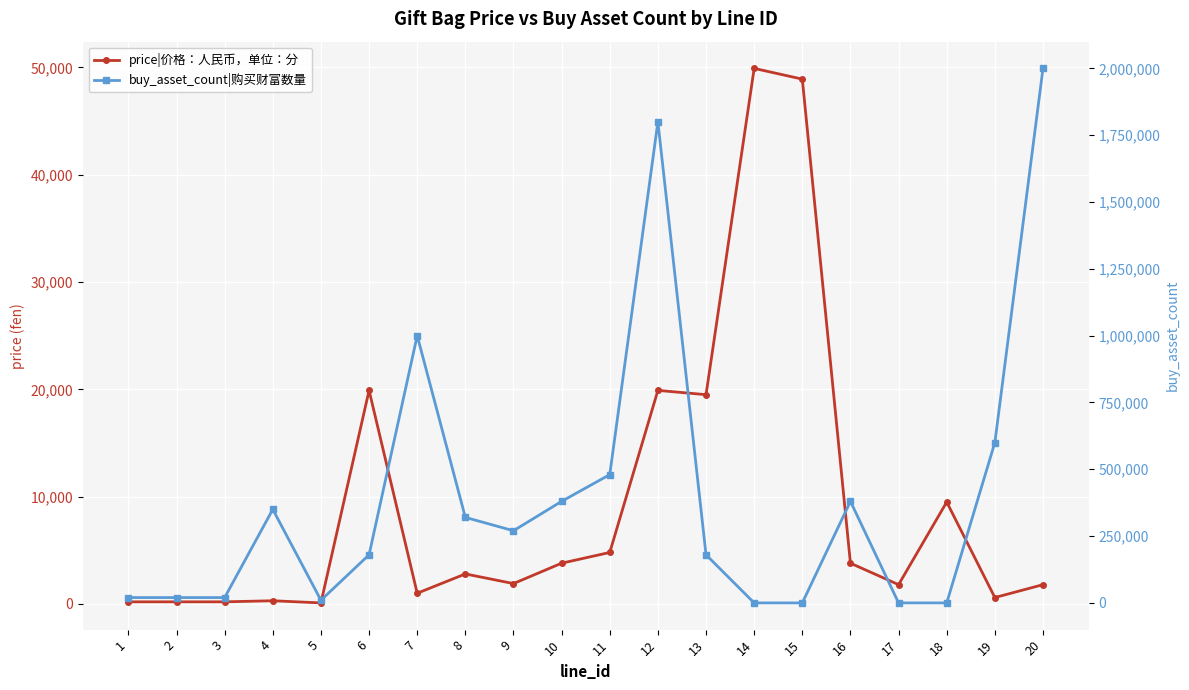

At which category does price|价格：人民币，单位：分 reach its first local peak?

4